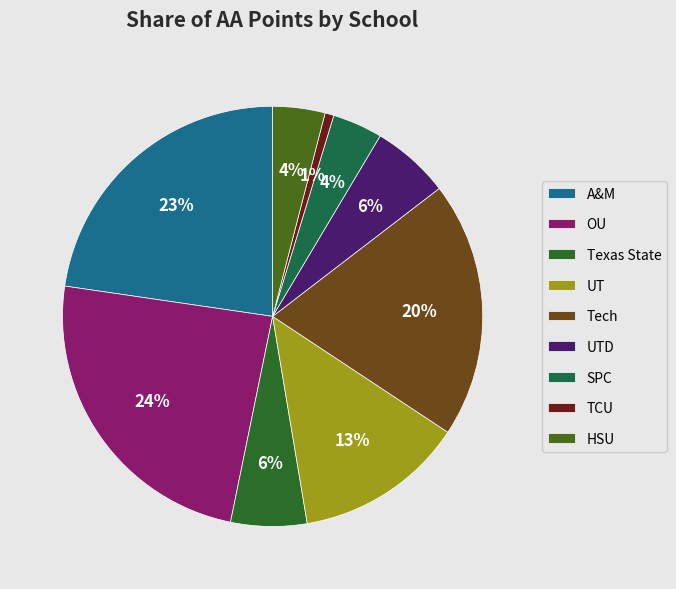

Which slice is the largest?

OU